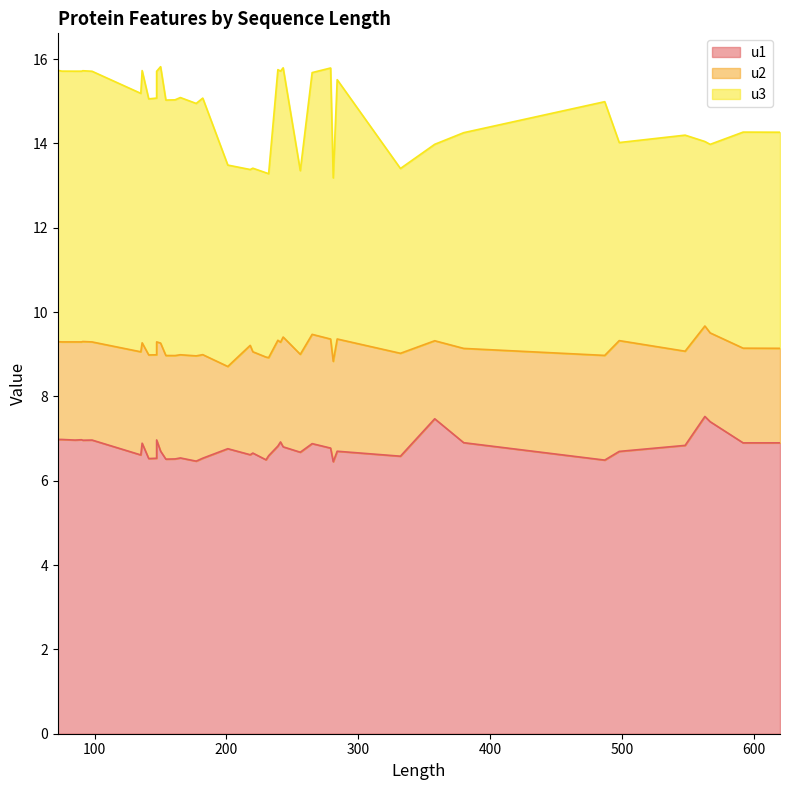

What is the sum of all u1 values?

271.5